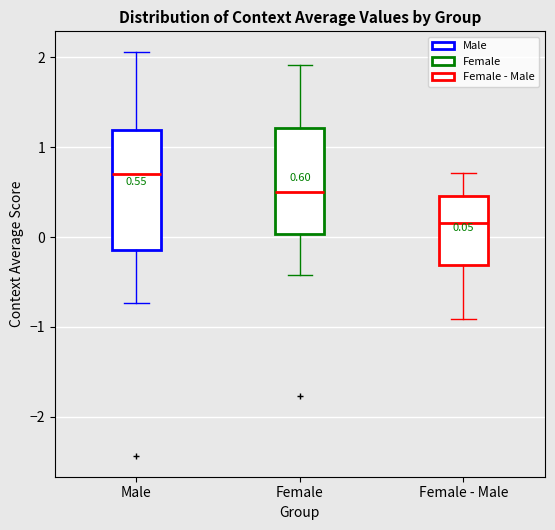

Comparing the boxes themselves (not the whiskers), which one is the tallest?

Male